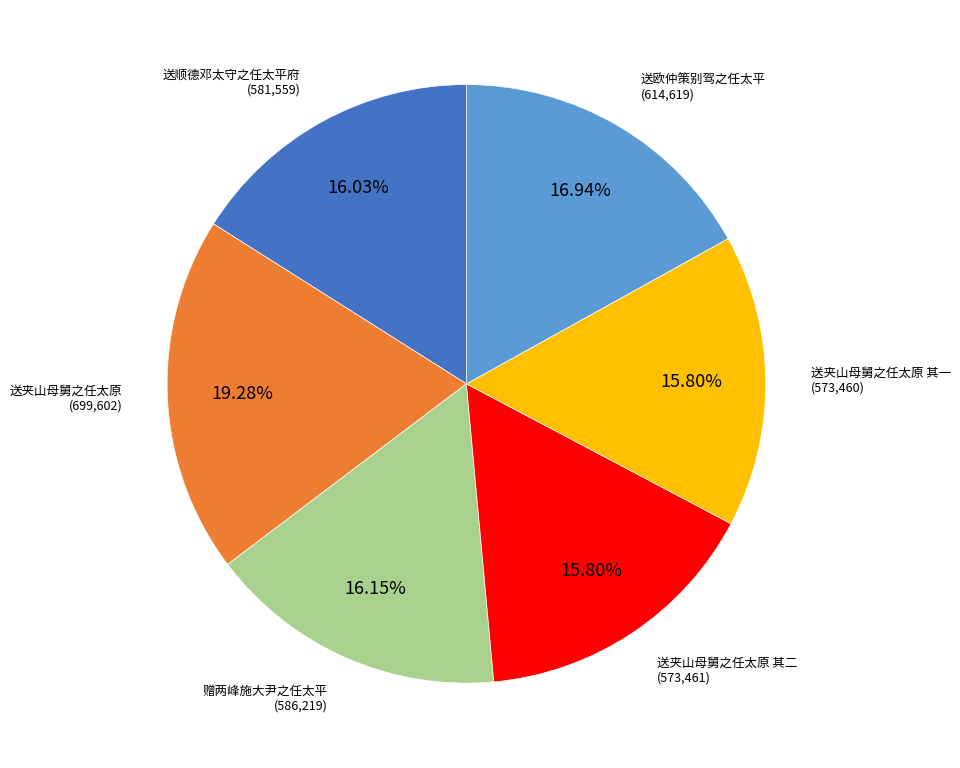

Is there a majority slice in this chart?

No